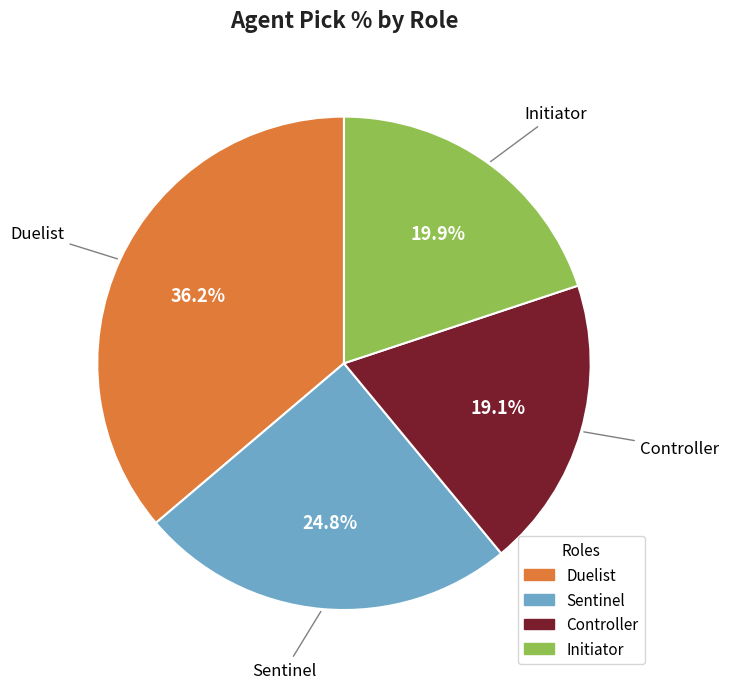

What is the largest slice in the pie chart?

Duelist